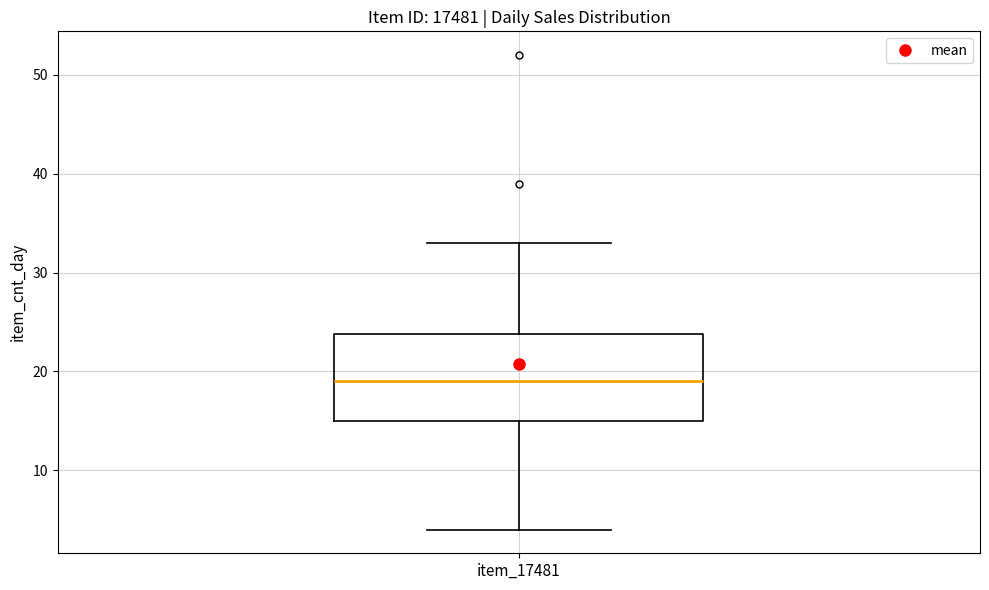

Where is the lower edge of the box for item_17481 on the y-axis? The values are not printed on the chart, so give them approximately, as read against the axis.

15